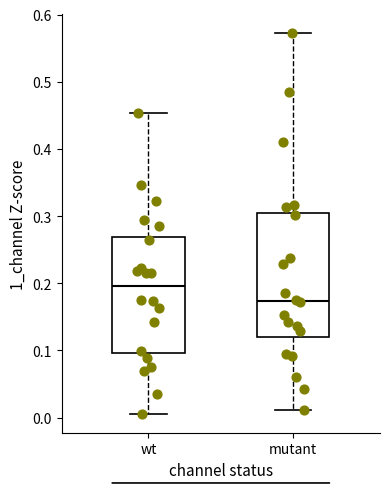

Reading left to right, transcribe this box plot: for each box, give where its median line is, the range the box spans, and where its two whiskers end, as read against the y-axis. The values are not printed on the chart, so give them approximately, as read against the axis.

wt: median 0.20, box 0.10 to 0.27, whiskers 0.01 to 0.45
mutant: median 0.17, box 0.12 to 0.30, whiskers 0.01 to 0.57